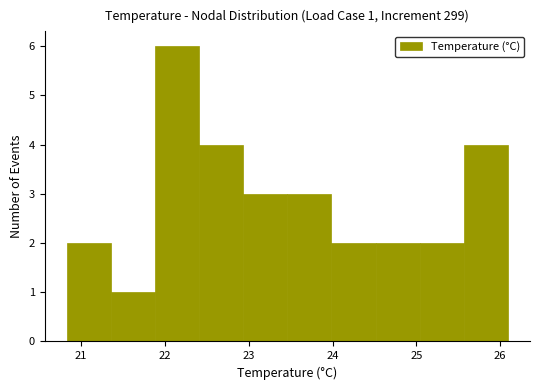

Which range on the x-axis has the tallest bar?

21.9 to 22.4